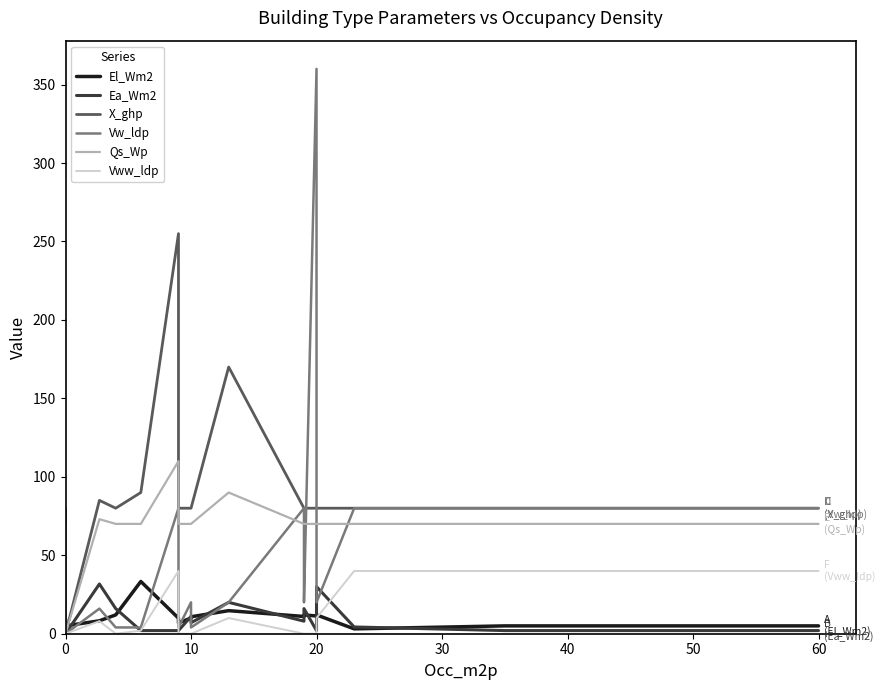

What value does the Ea_Wm2 series have at 60?

2.0